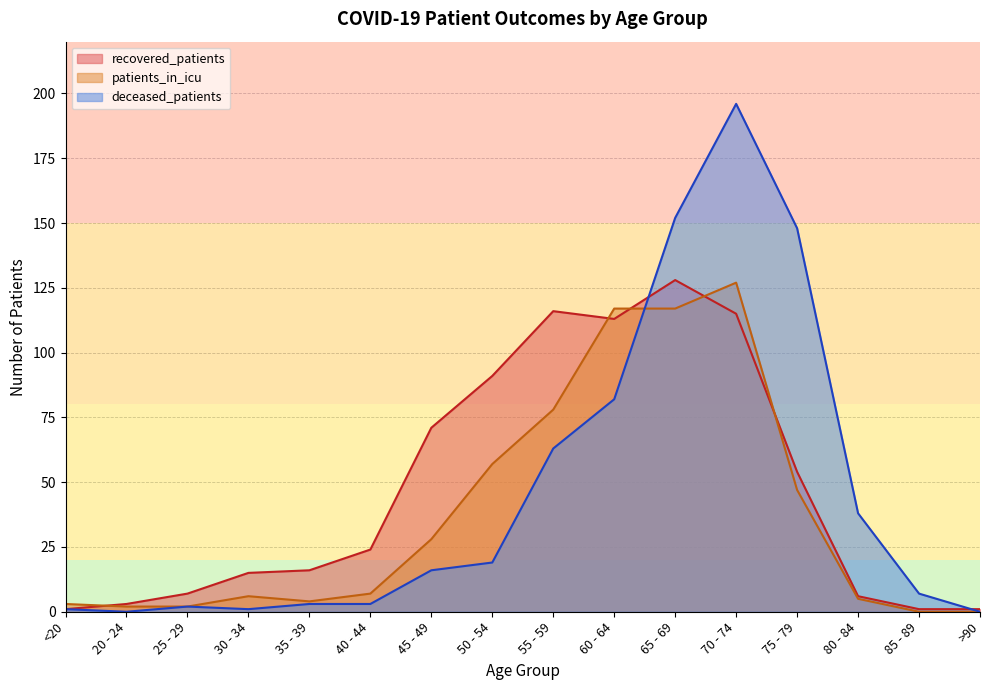

What is the difference between the patients_in_icu values at 55 - 59 and 80 - 84?

73